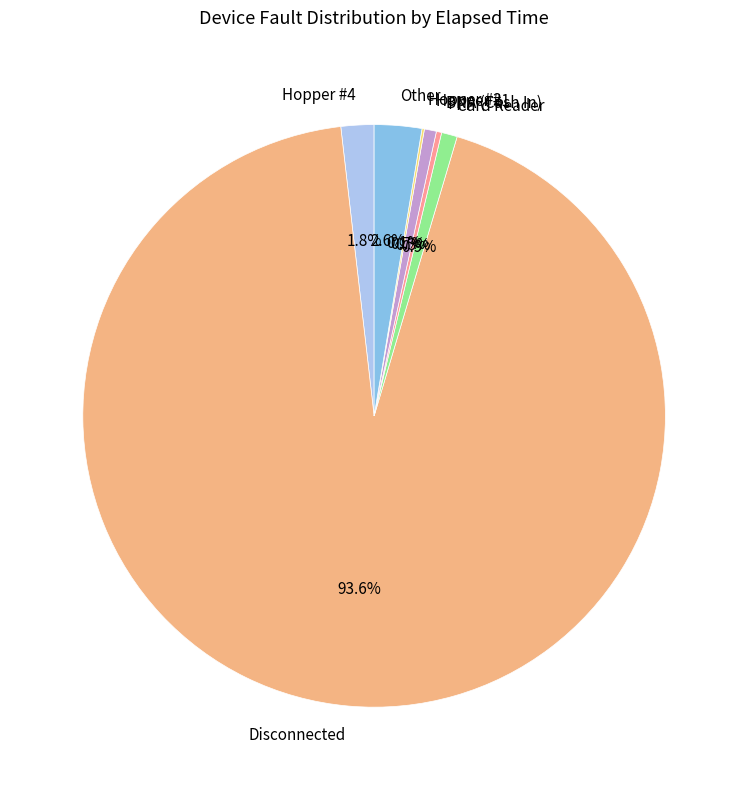

Combined, what portion of the pie is Disconnected and BNA (Cash In)?

93.9%